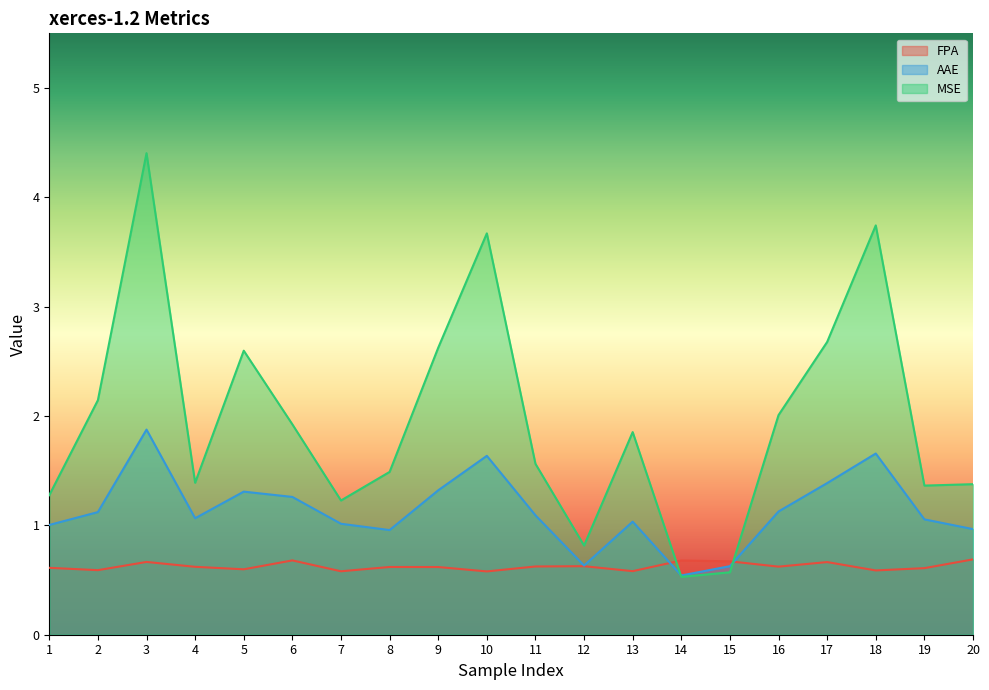

Which label corresponds to the largest value in the chart?

3